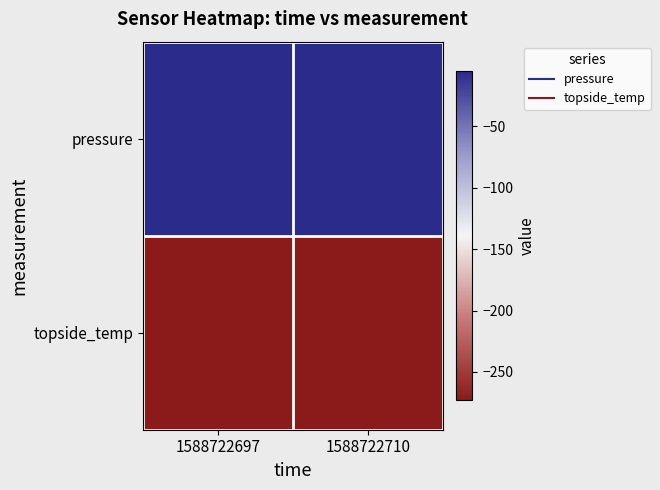

Count the number of categories in the chart.

2